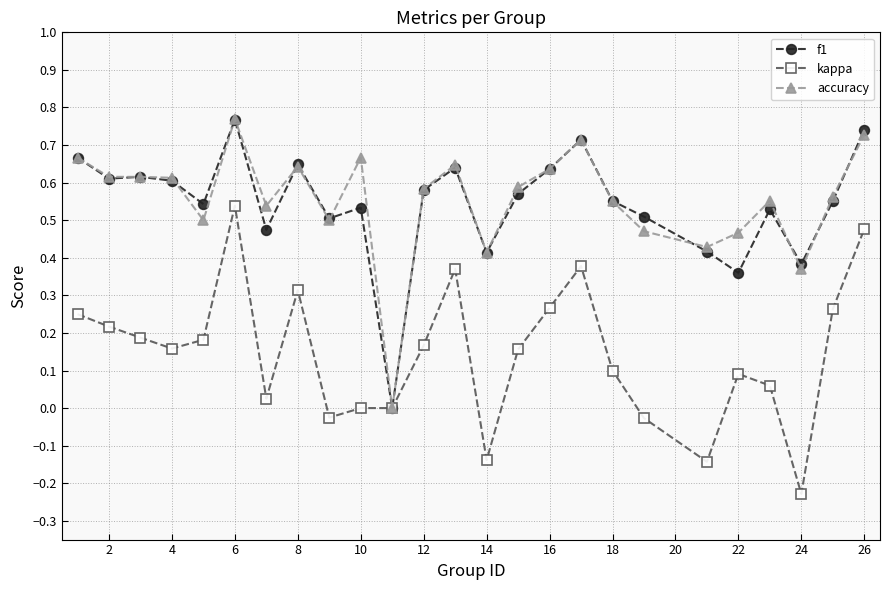

What is the minimum value for kappa?

-0.2